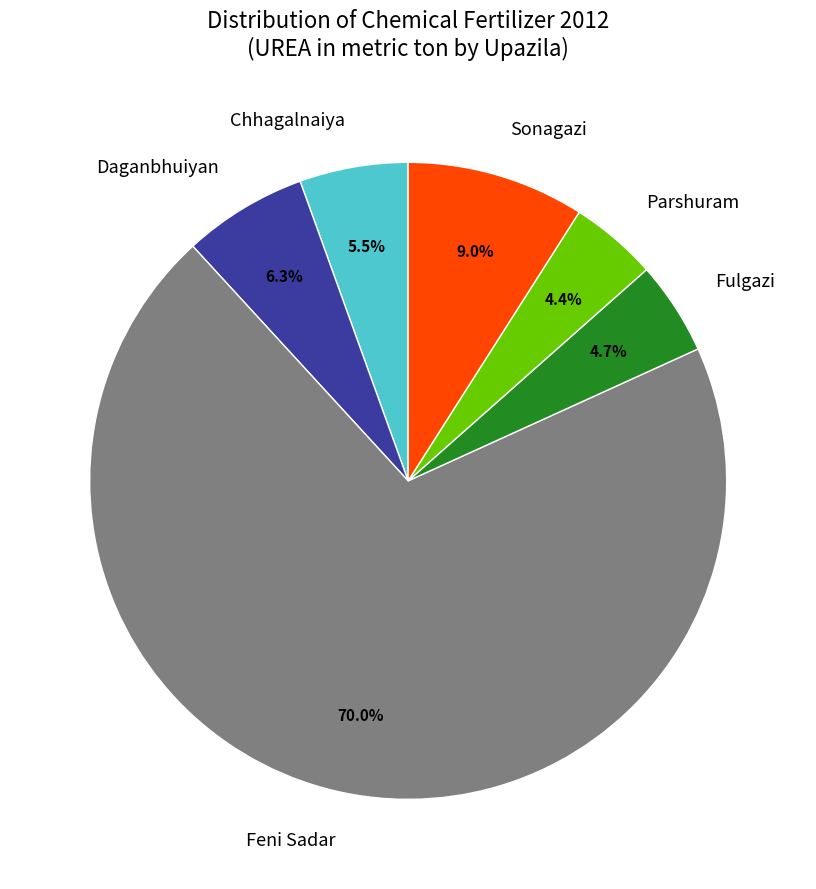

To the nearest percent, what is the difference between the Daganbhuiyan and Fulgazi slice percentages?

2%